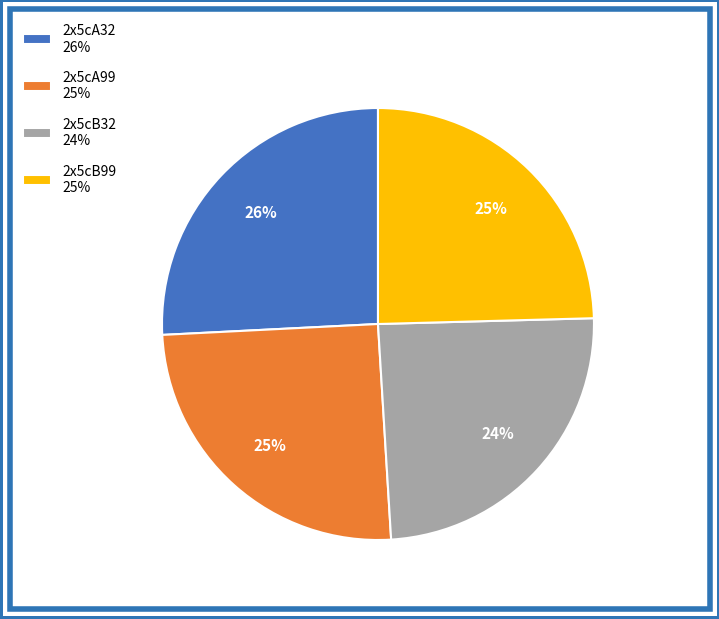

What percentage is the 2x5cA32 slice, to the nearest percent?

26%